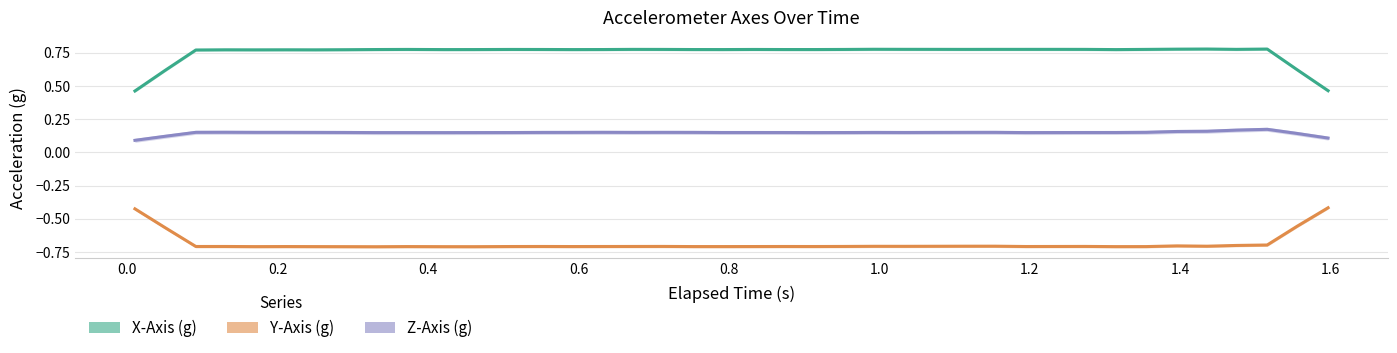

Between 27 and 38, which series saw the biggest shift?

Z-Axis (g)